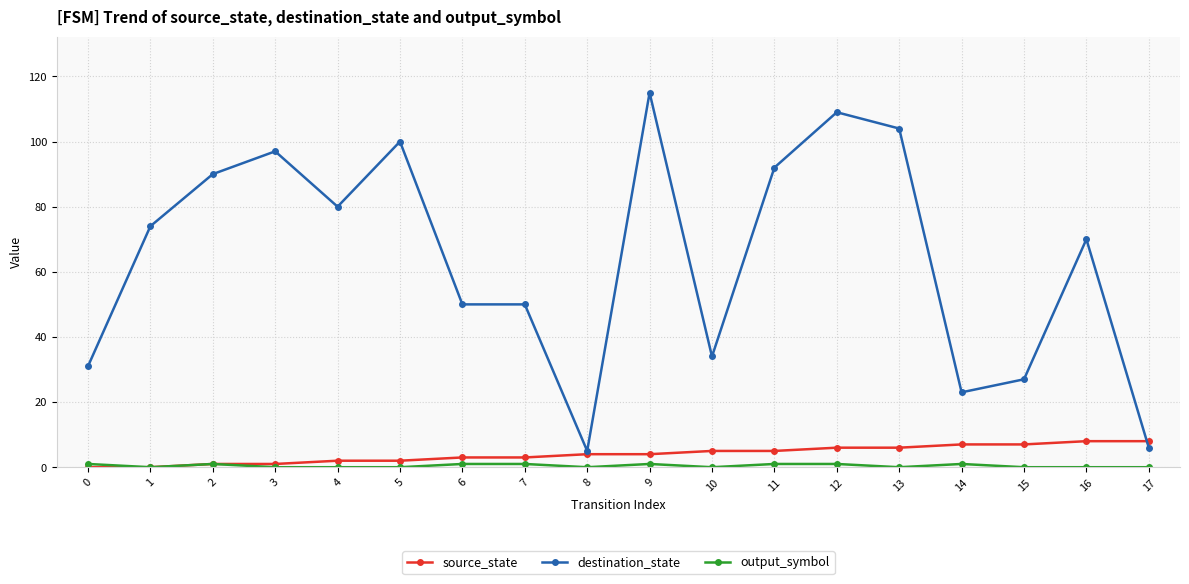

Which category has the highest value in the destination_state series?

9